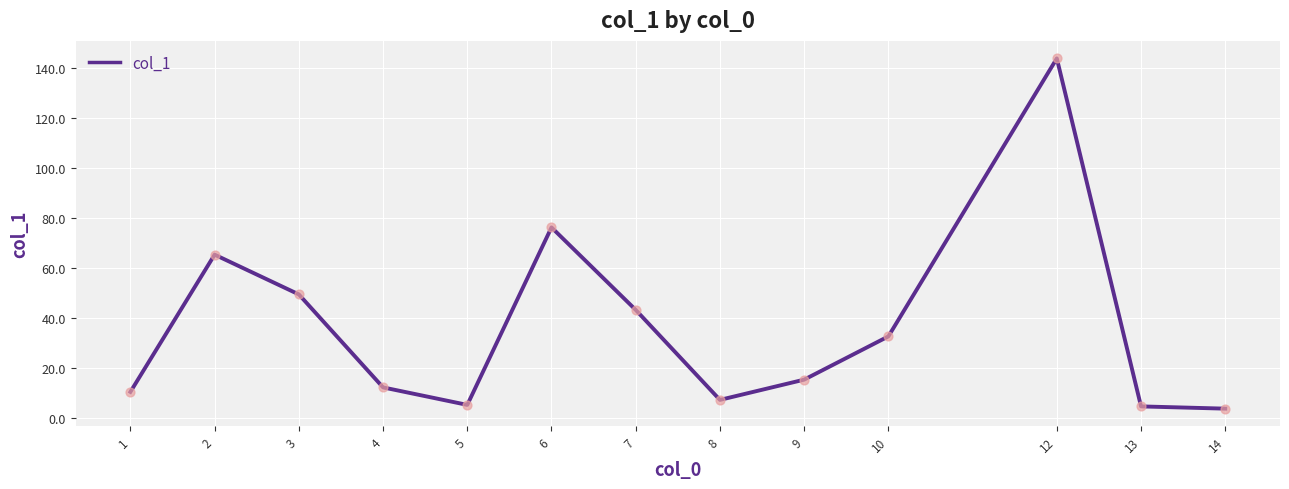

What is the change in value from 5 to 8?

+2.0